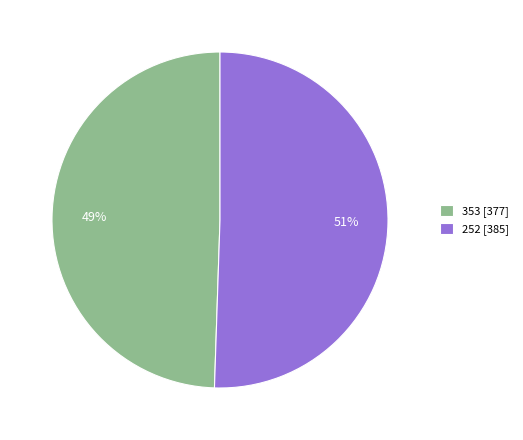

Which has a higher value, 353 or 252?

252